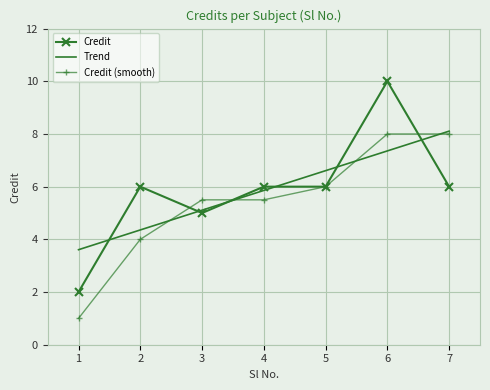

List the labels in order of value, largest first.

6, 2, 4, 5, 7, 3, 1